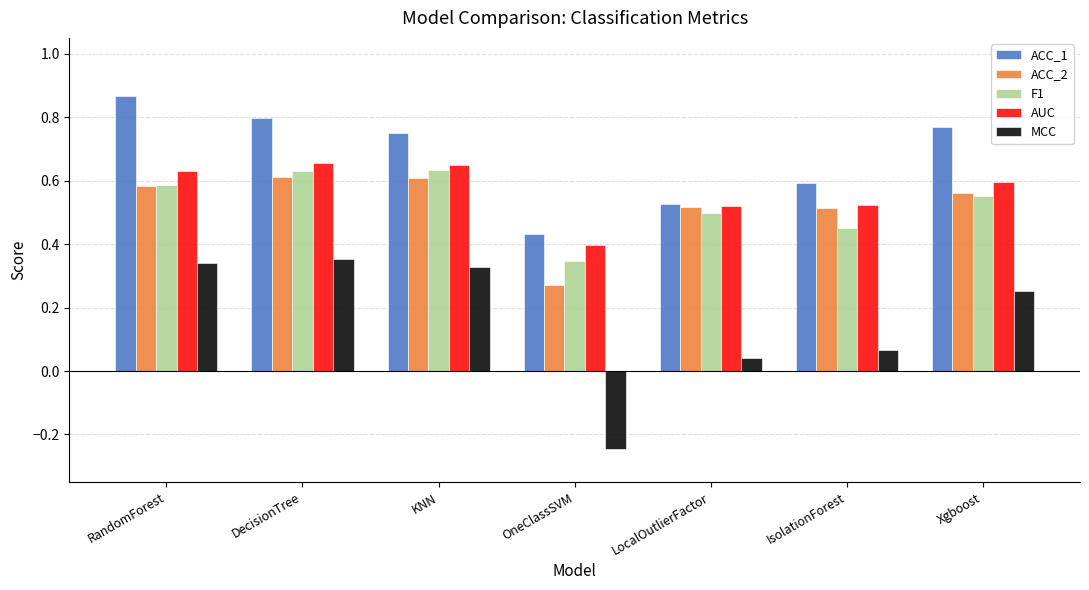

How many distinct data groups are displayed?

5